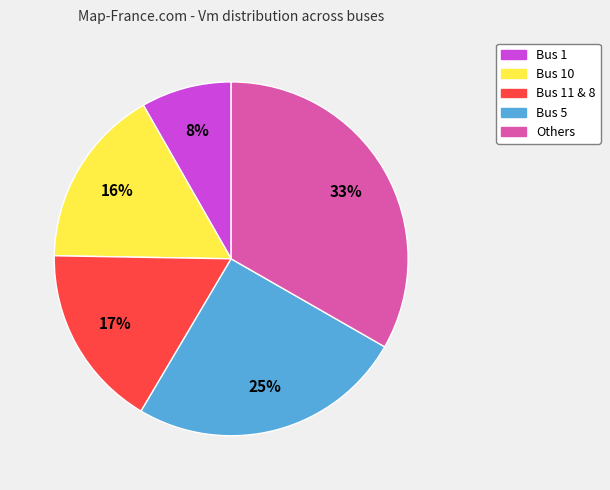

Which category has the smallest portion of the pie?

Bus 1